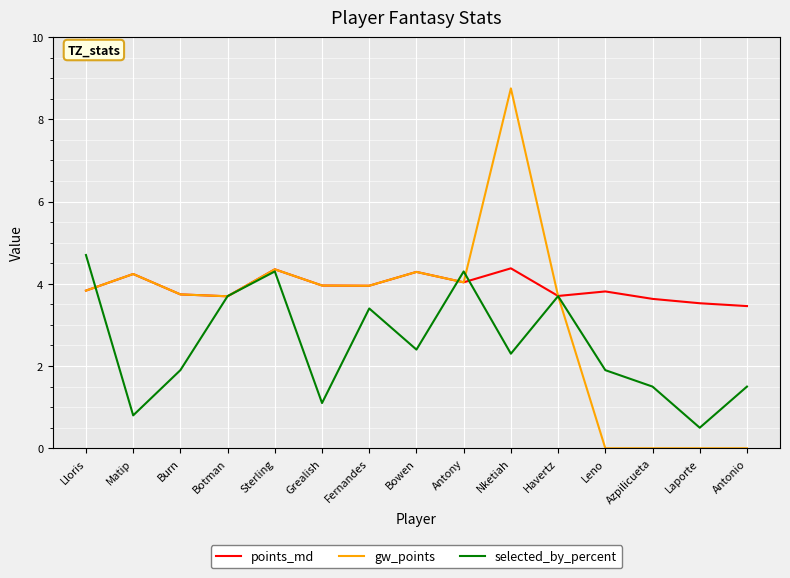

Rank the series by their average value, from lowest to highest.

selected_by_percent, gw_points, points_md